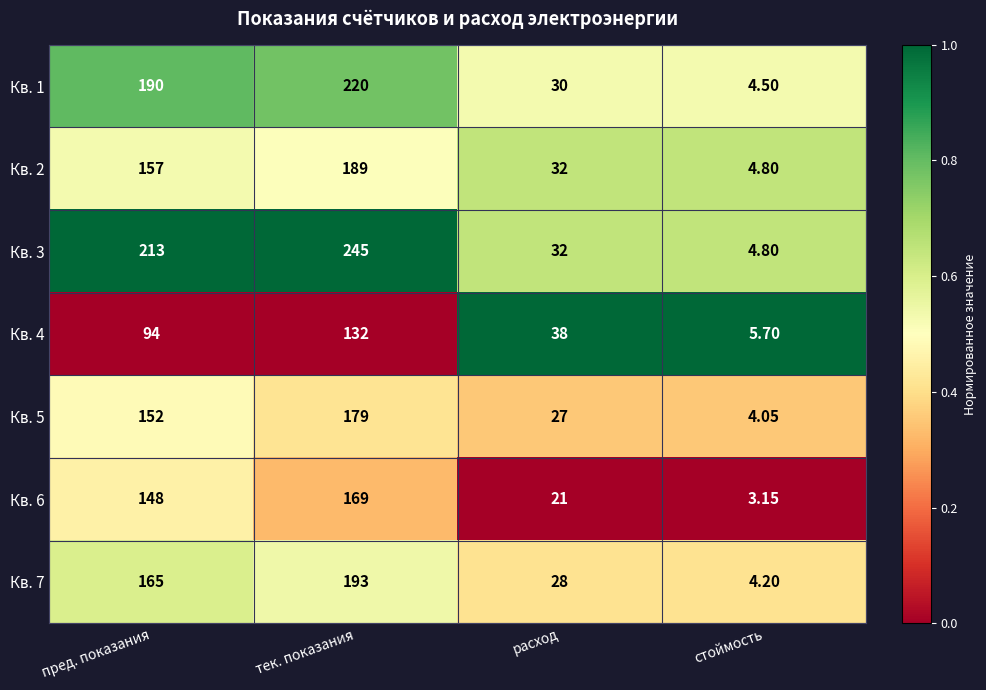

Which category has the highest value in the Кв. 2 series?

тек. показания